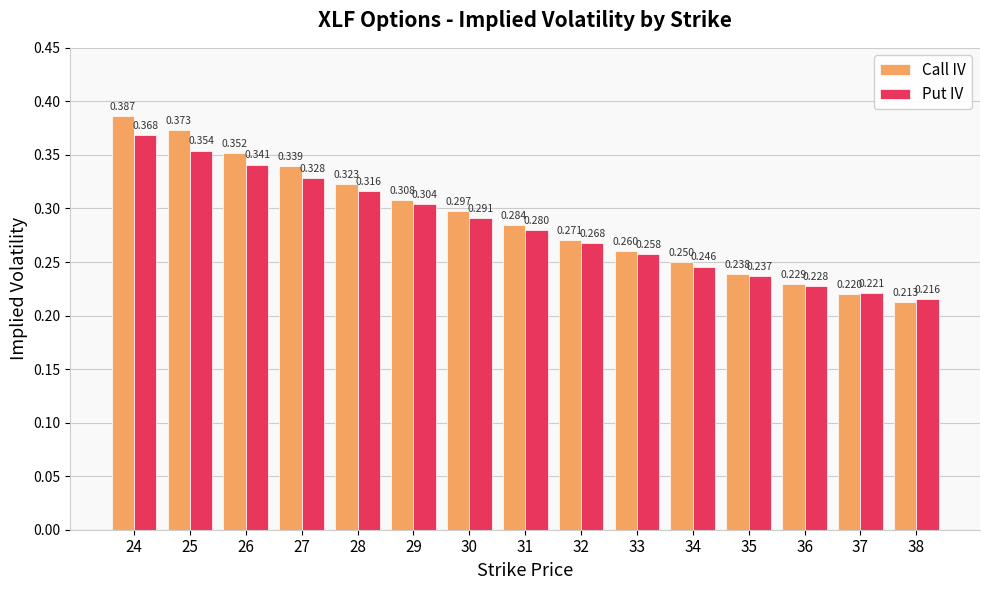

How many groups of bars are there?

15